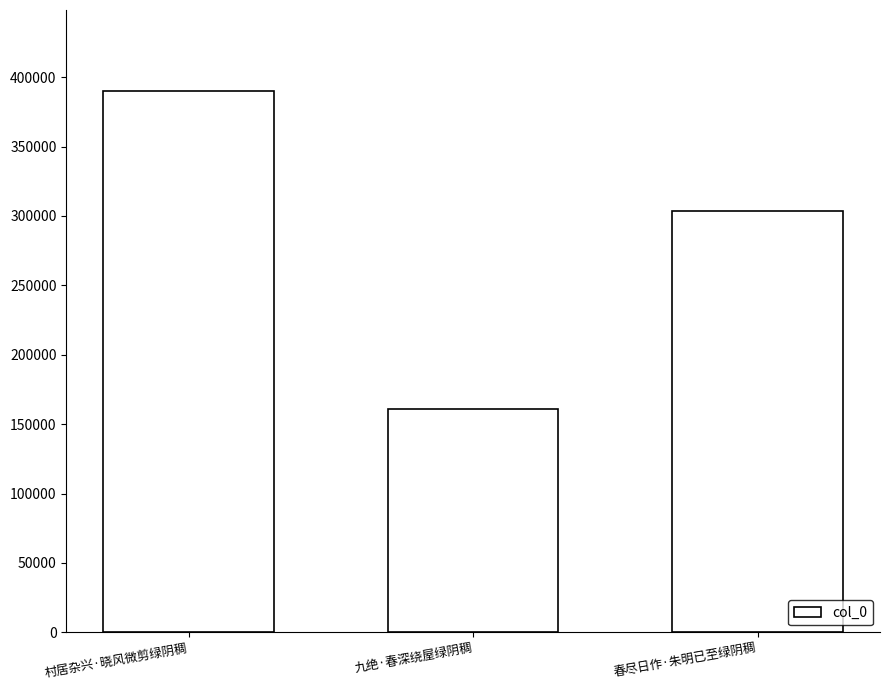

Reading right to left, extract all data points from this chart.

春尽日作·朱明已至绿阴稠=303208	九绝·春深绕屋绿阴稠=160839	村居杂兴·晓风微剪绿阴稠=389864